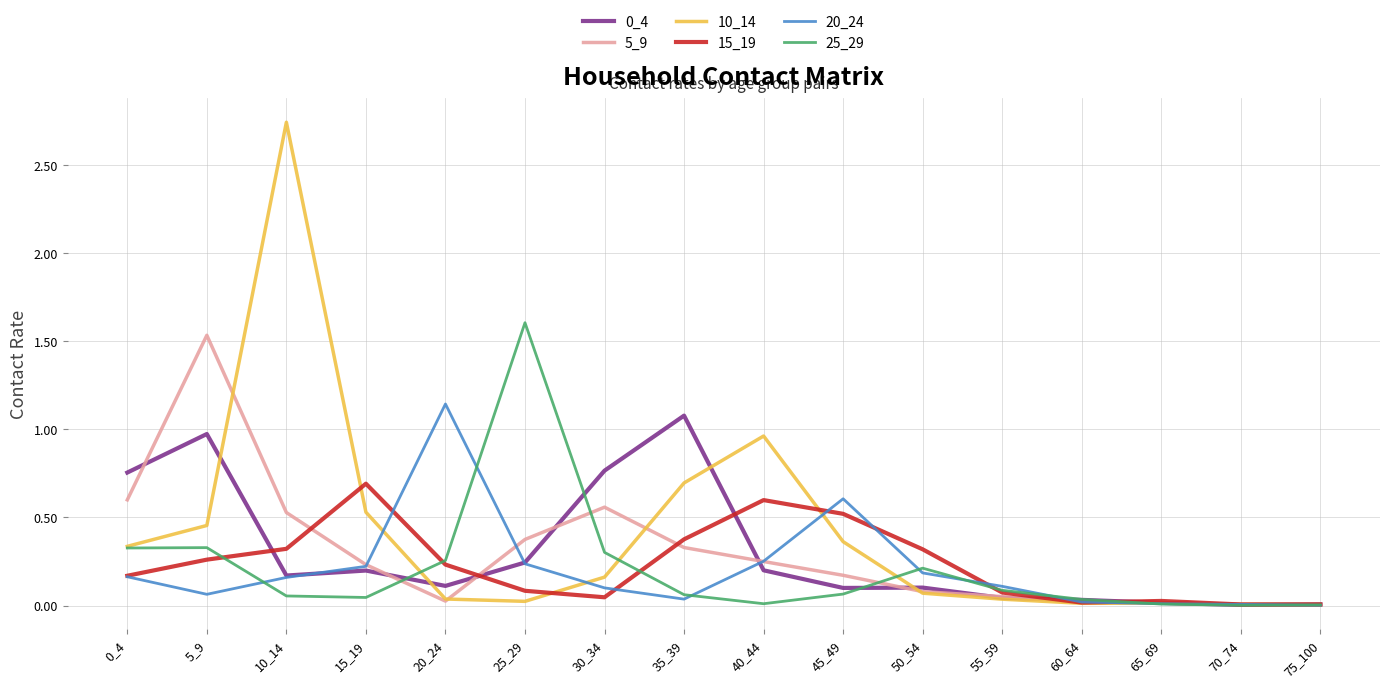

Which series has the widest spread of values?

10_14